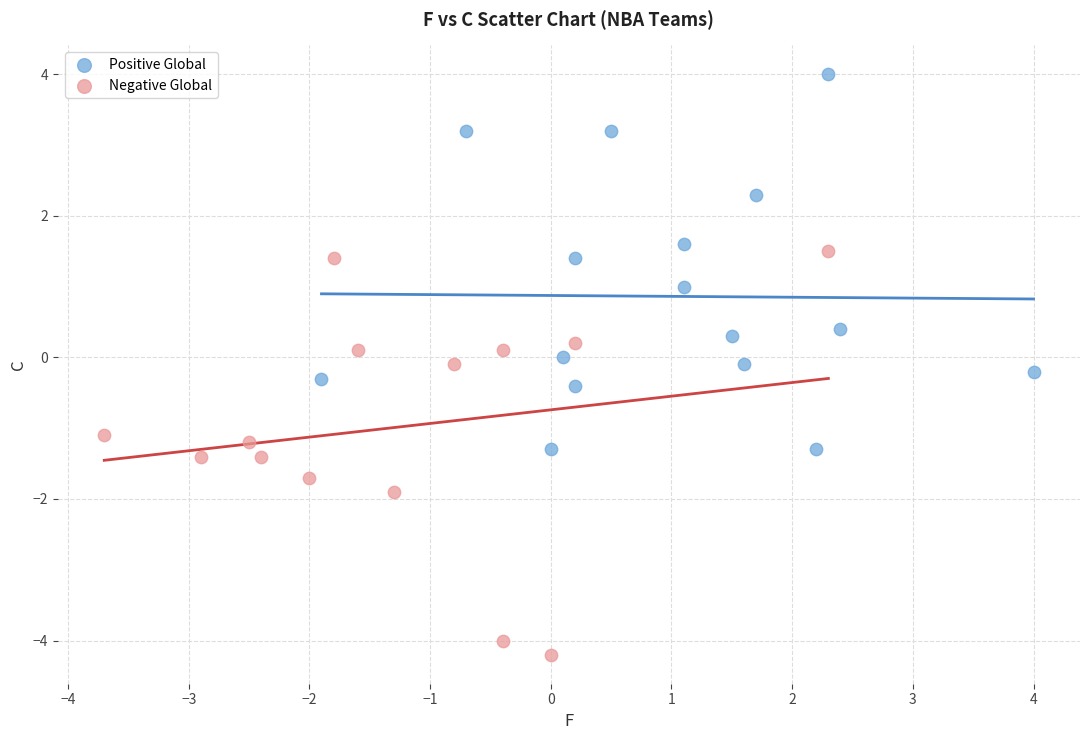

Which series contains the highest Y value?

Positive Global